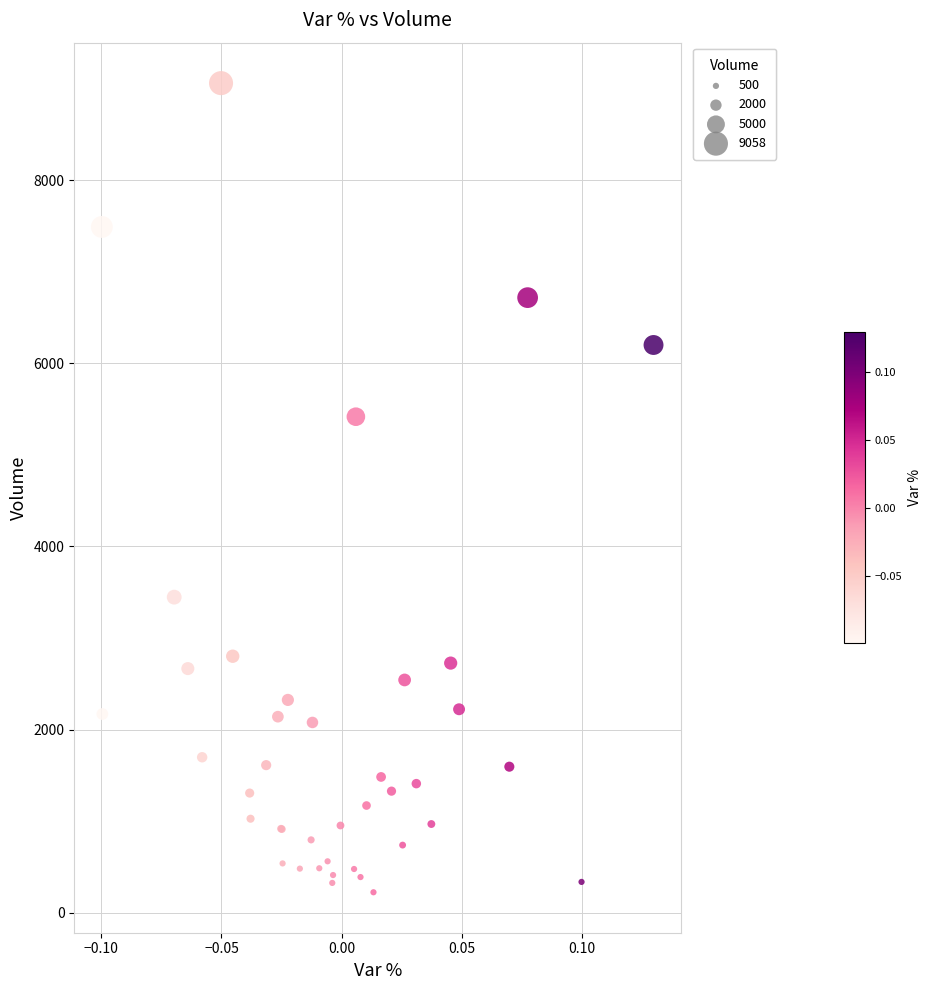

What Y value in the scatter plot is closest to 4641?

5416